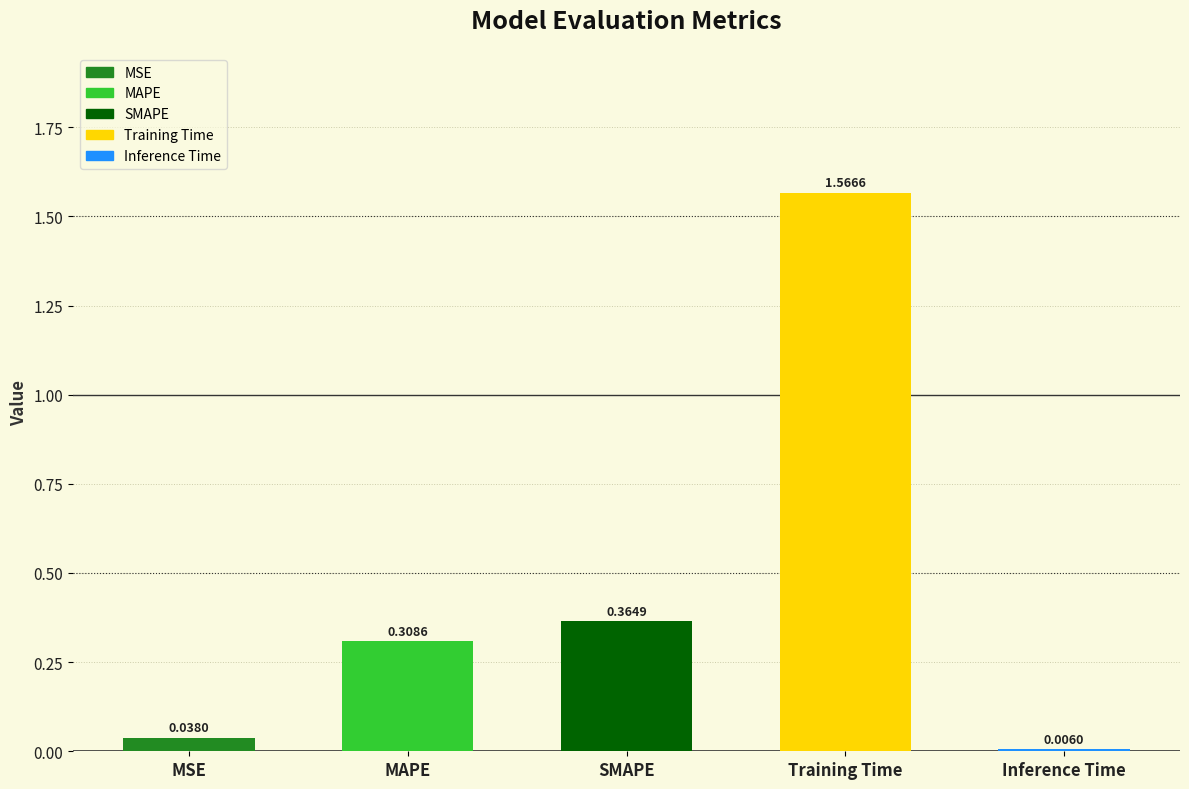

List the labels in order of value, smallest first.

Inference Time, MSE, MAPE, SMAPE, Training Time